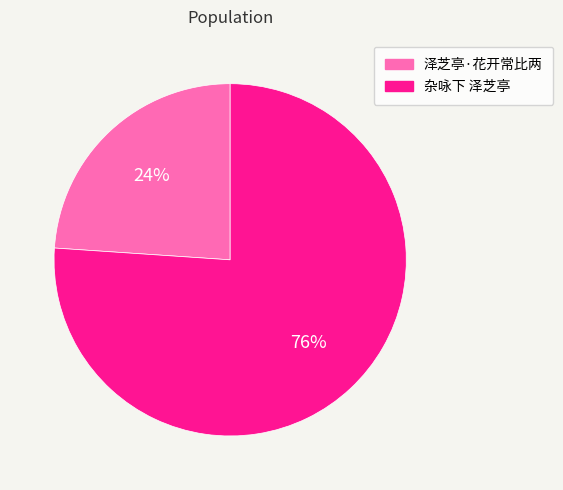

Is there any slice that represents more than half of the pie?

Yes